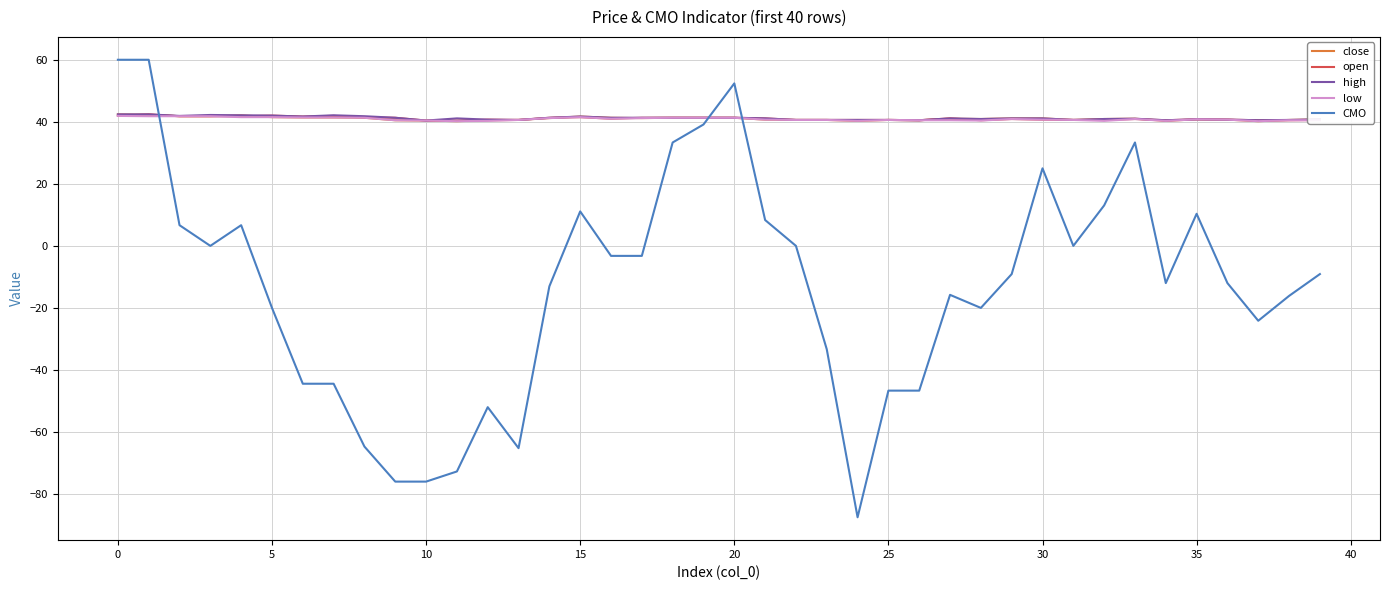

Which series has the widest spread of values?

CMO